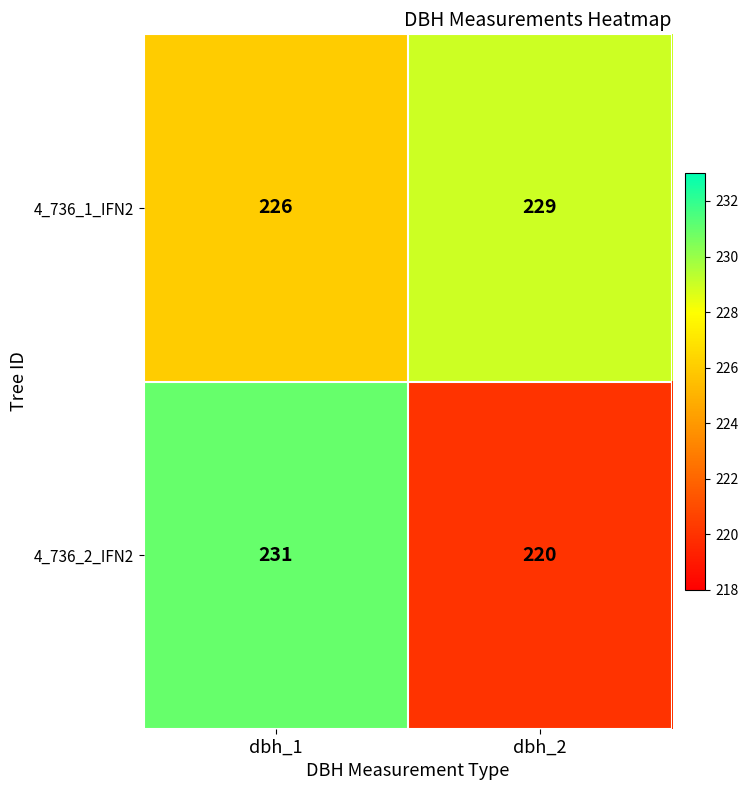

Rank the series by their average value, from lowest to highest.

4_736_2_IFN2, 4_736_1_IFN2